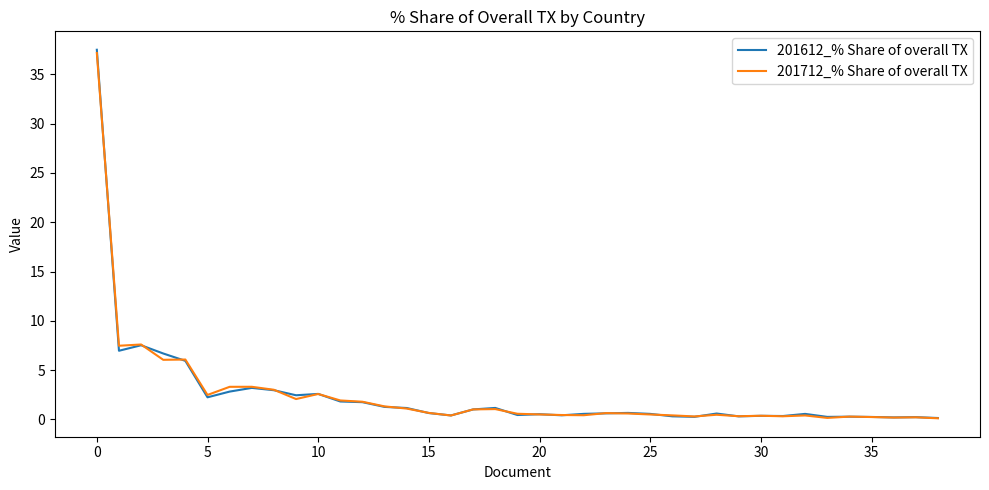

Which series has the widest spread of values?

201612_% Share of overall TX